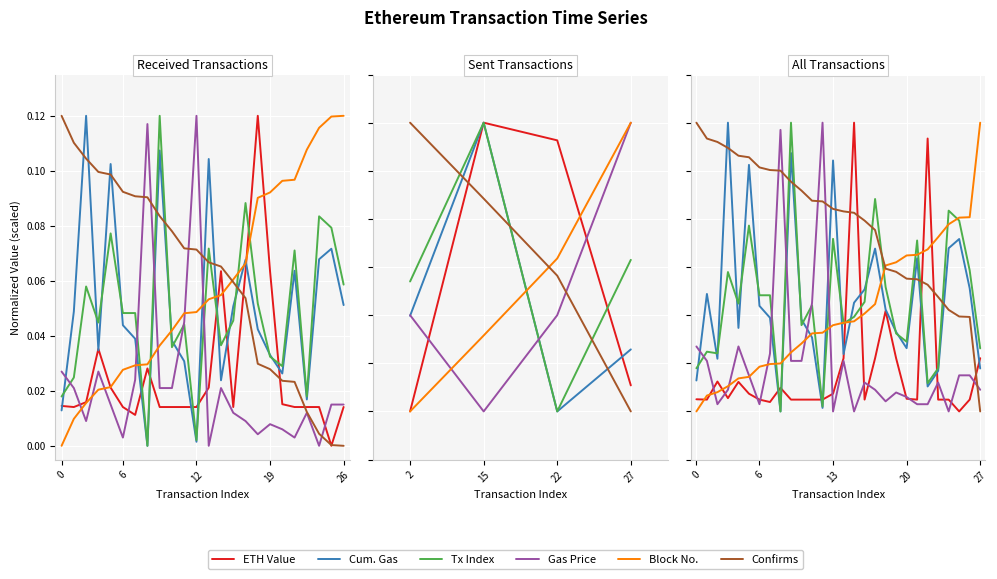

In Gas Price, how many points are higher than both neighbors (excluding endpoints)?

7